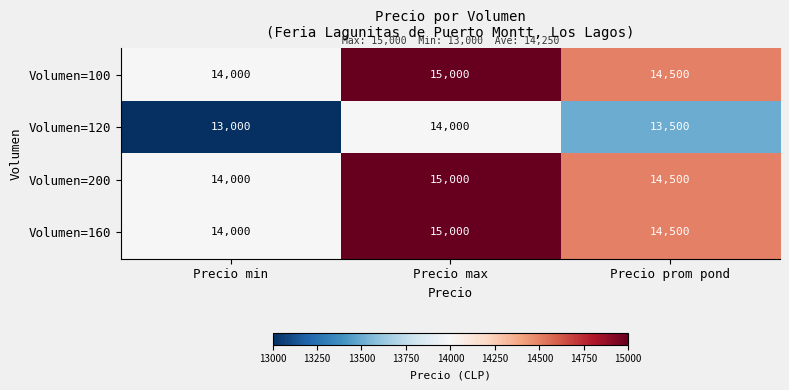

At which label does Volumen=120 first exceed 13500?

Precio max